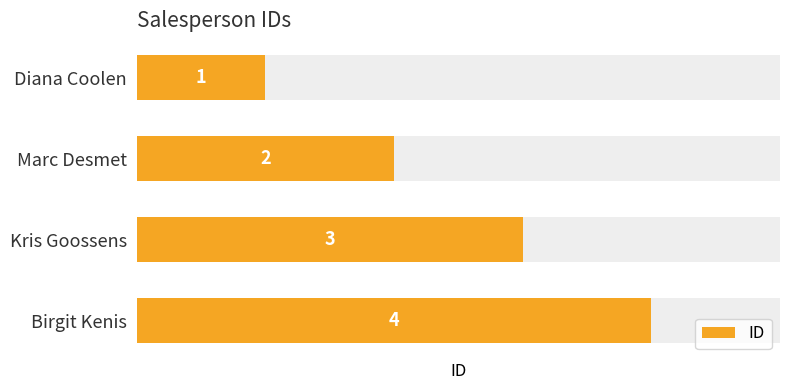

Between Kris Goossens and Birgit Kenis, which is larger?

Birgit Kenis